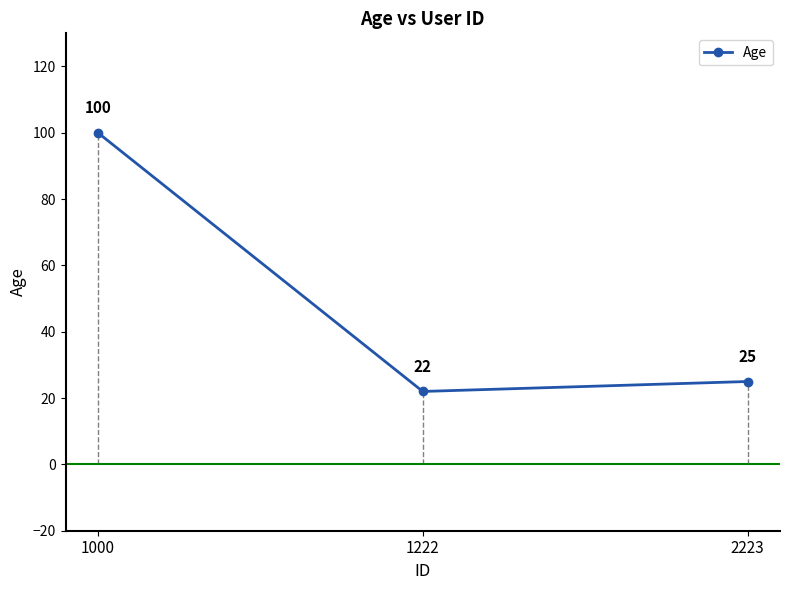

Rank the categories by value from highest to lowest.

1000, 2223, 1222